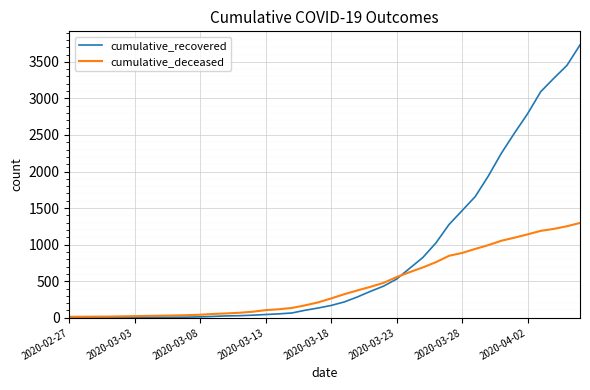

Which series has the largest range (max minus min)?

cumulative_recovered